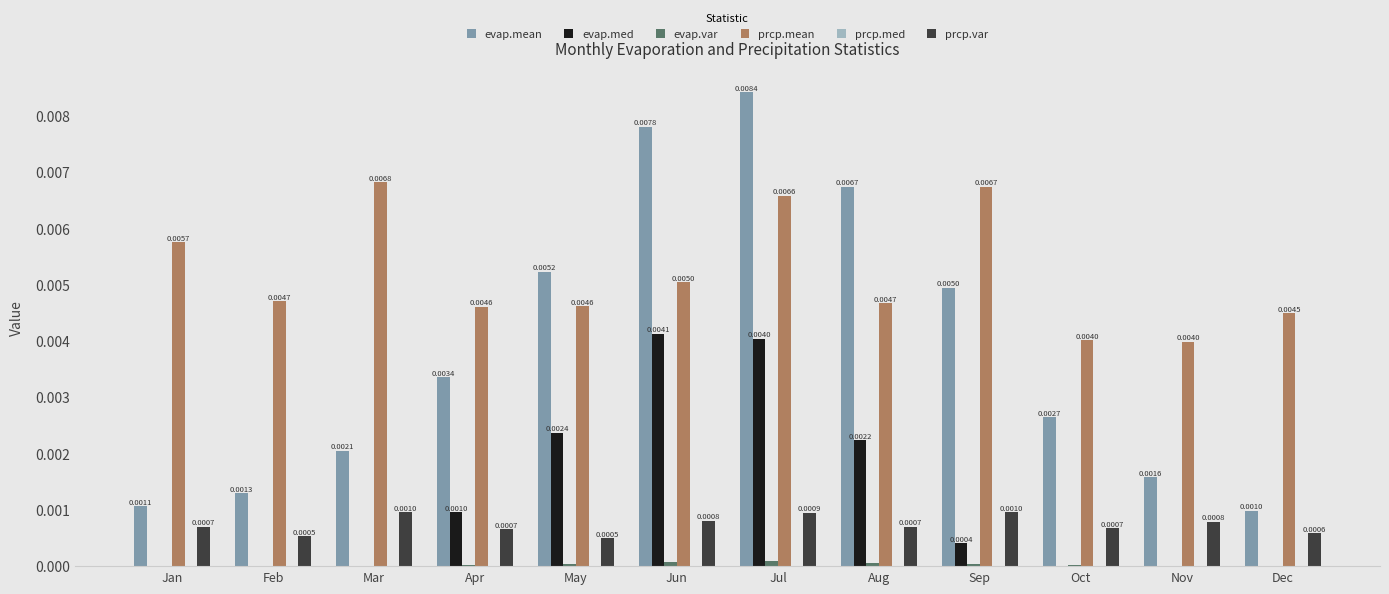

At which category is the sum across all series the highest?

Jul